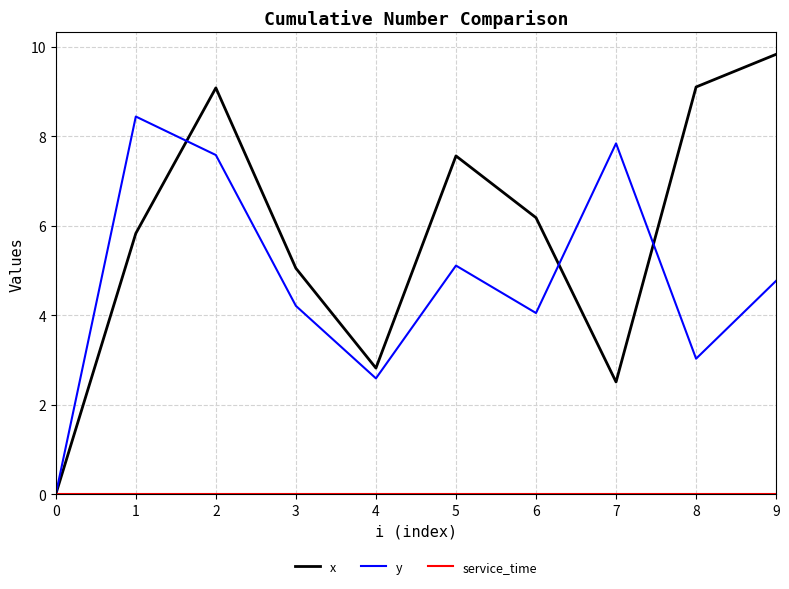

What is the total value across all series at 9?

14.6